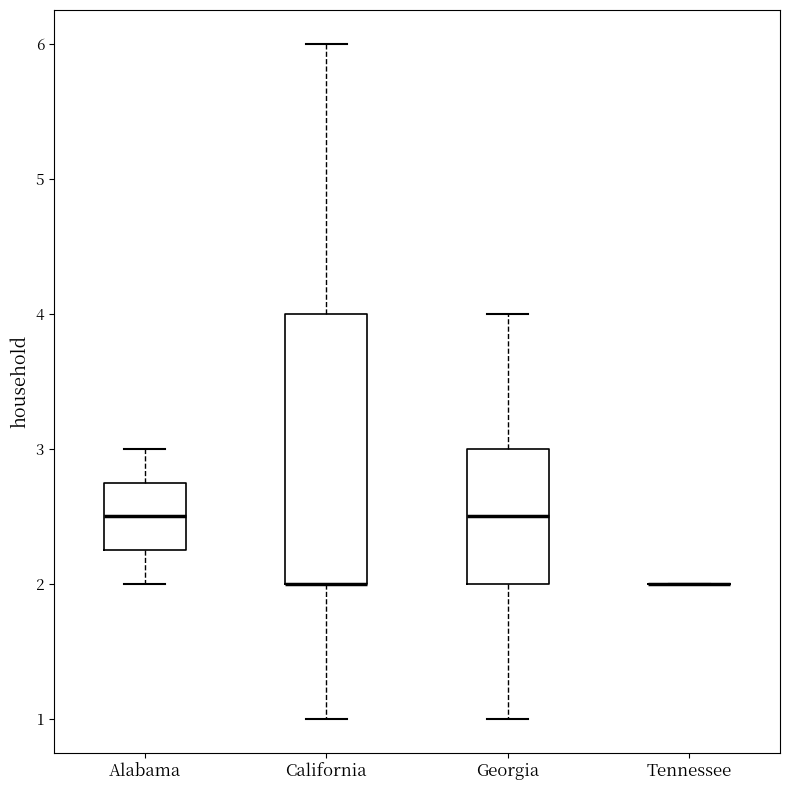

Reading left to right, read every box against the y-axis: the position of its median line, the range the box covers, and the ends of its whiskers. The values are not printed on the chart, so give them approximately, as read against the axis.

Alabama: median 2.5, box 2.3 to 2.8, whiskers 2.0 to 3.0
California: median 2.0 (drawn on the box's lower edge), box 2.0 to 4.0, whiskers 1.0 to 6.0
Georgia: median 2.5, box 2.0 to 3.0, whiskers 1.0 to 4.0
Tennessee: box collapsed to a line at 2.0, whiskers 2.0 to 2.0